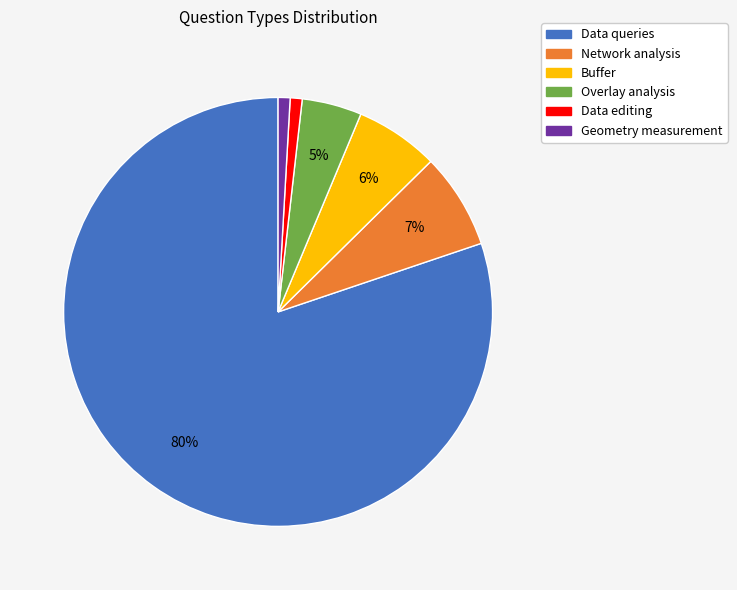

To the nearest percent, what is the difference between the largest and smallest slice percentages?

79%